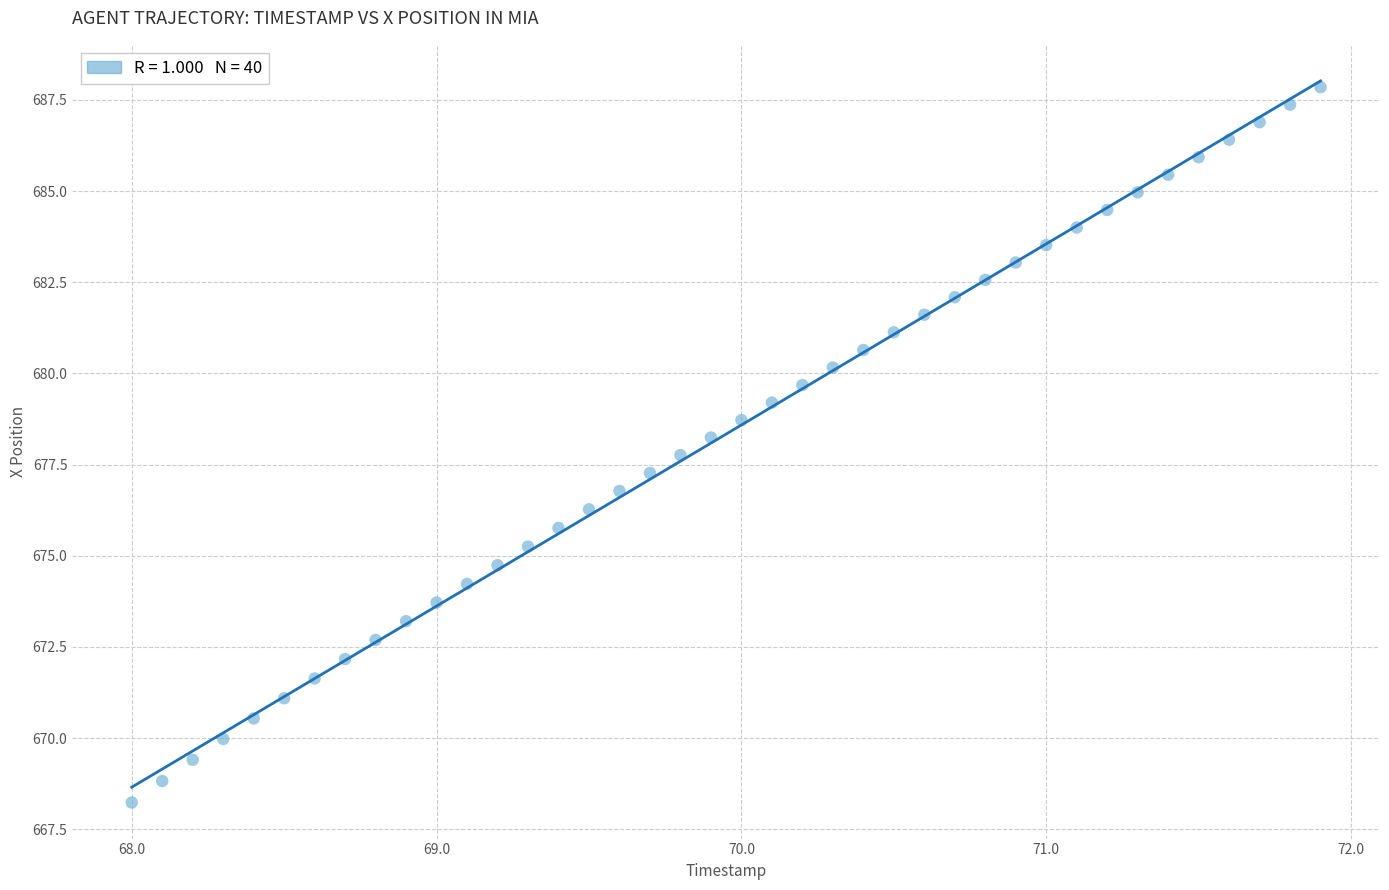

What is the range of Y values (max minus min)?

19.6